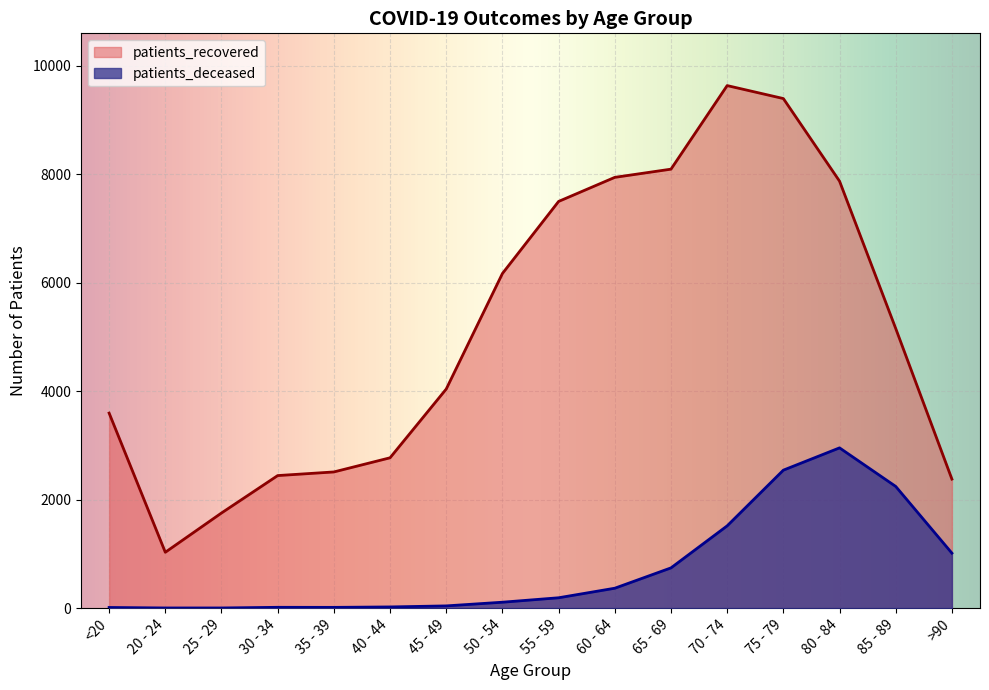

Rank the series at <20 from highest to lowest value.

patients_recovered, patients_deceased